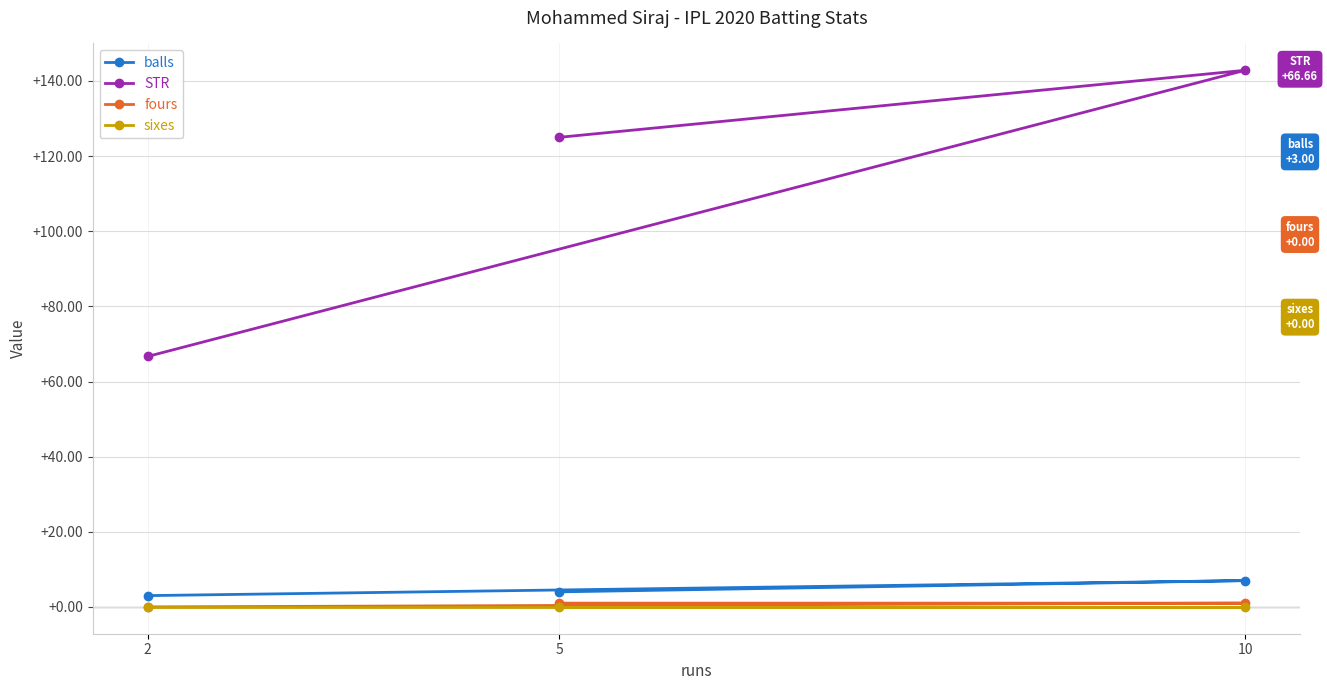

Which series has the largest total across all categories?

STR